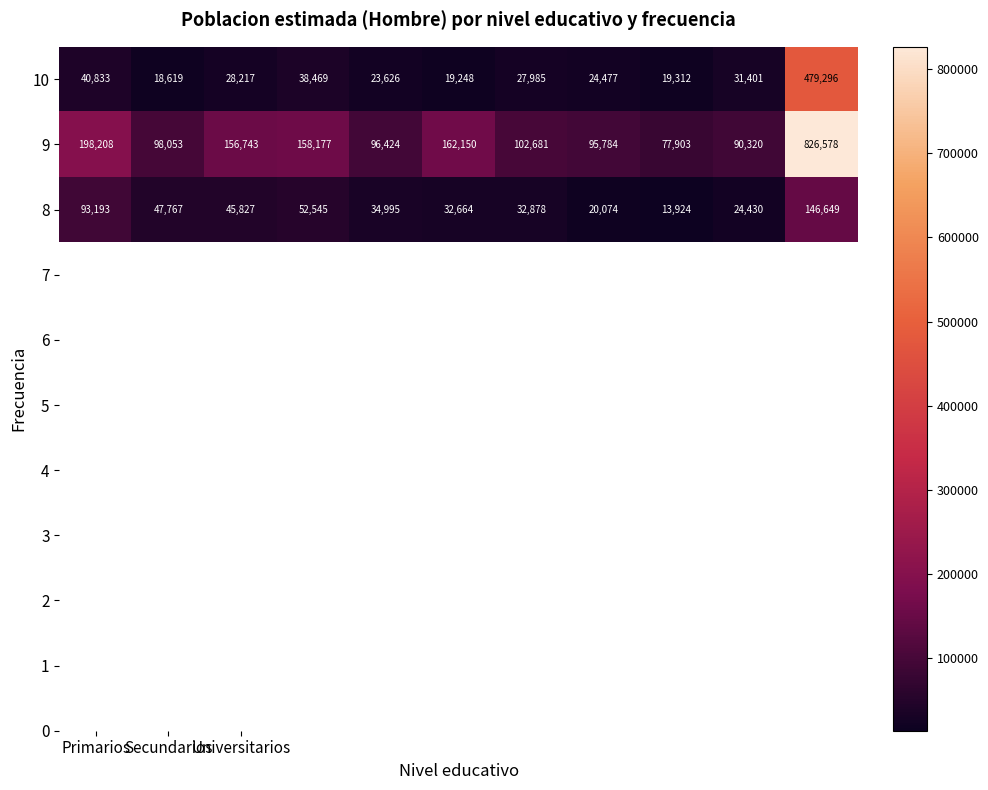

Rank the series by their maximum value, from lowest to highest.

8, 10, 9